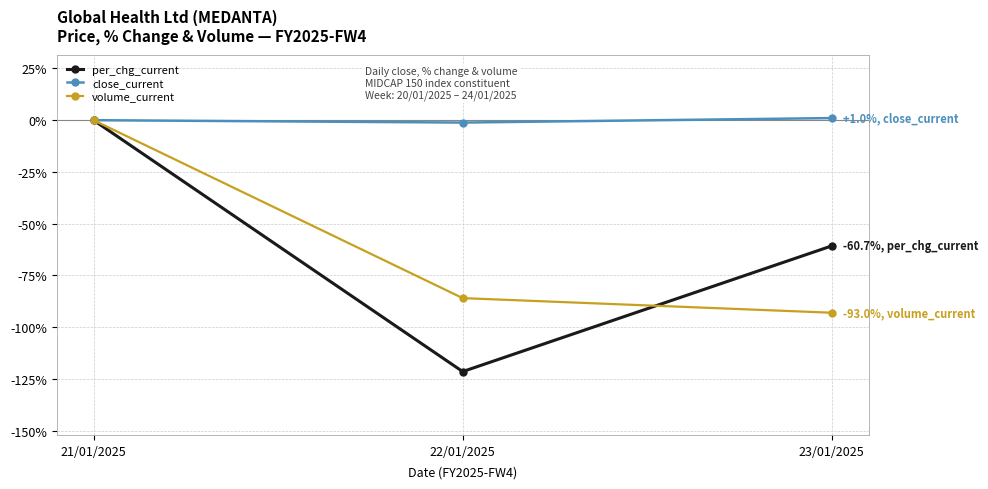

What position from the left is 22/01/2025?

2